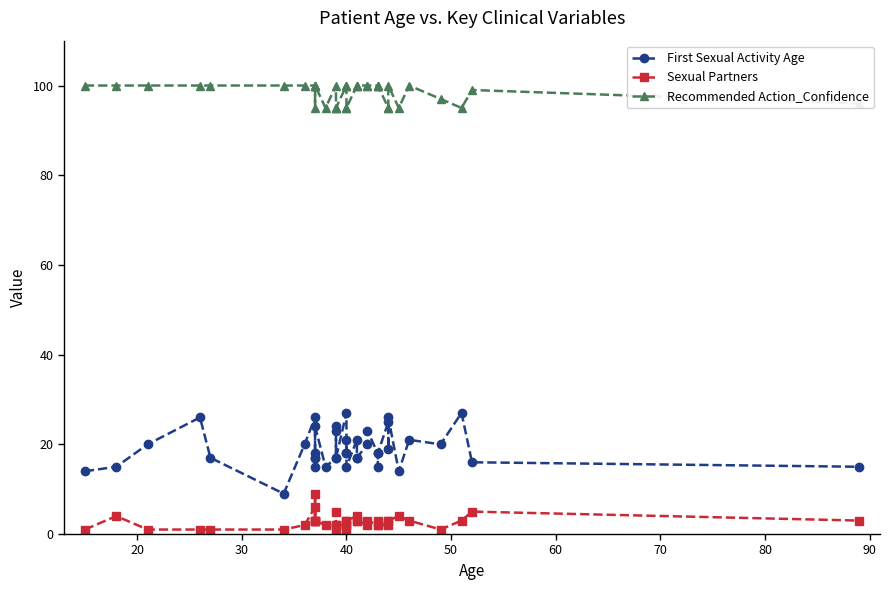

How many data points in Sexual Partners are above 3?

7